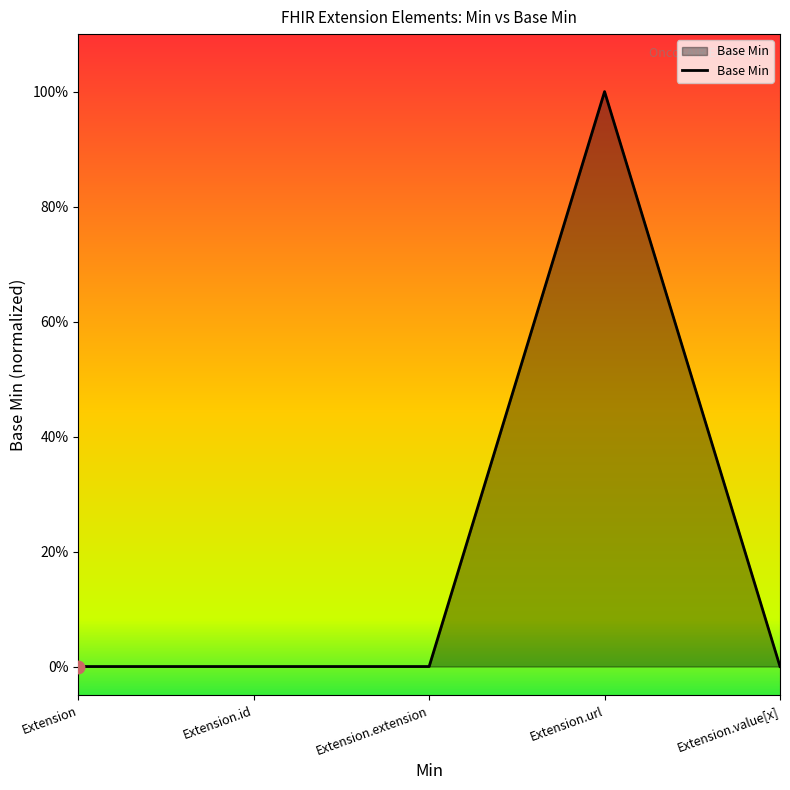

What is the change in value from Extension.extension to Extension.url?

+1